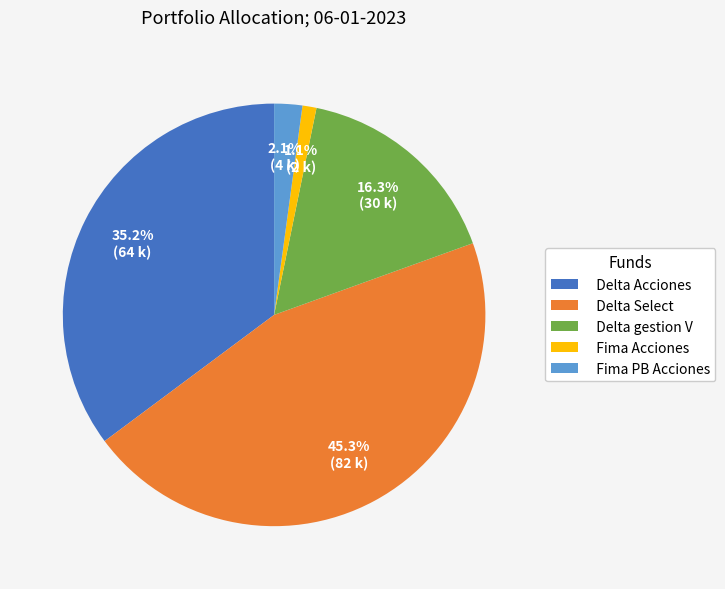

True or false: Fima Acciones accounts for 9% of the total.

False